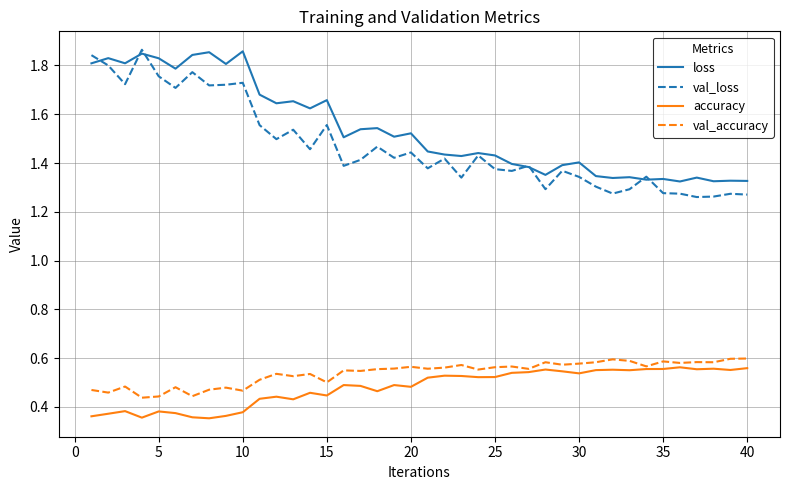

Which series ends up on top after the final intersection of loss and val_loss?

loss